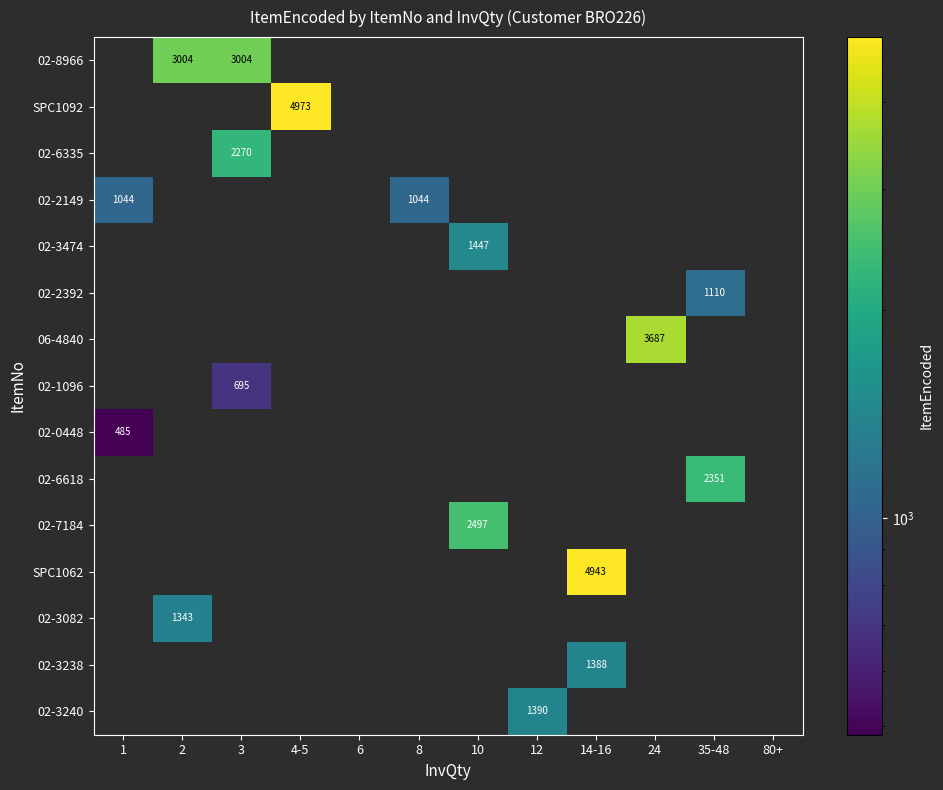

At which category does the chart reach its peak across all series?

4-5